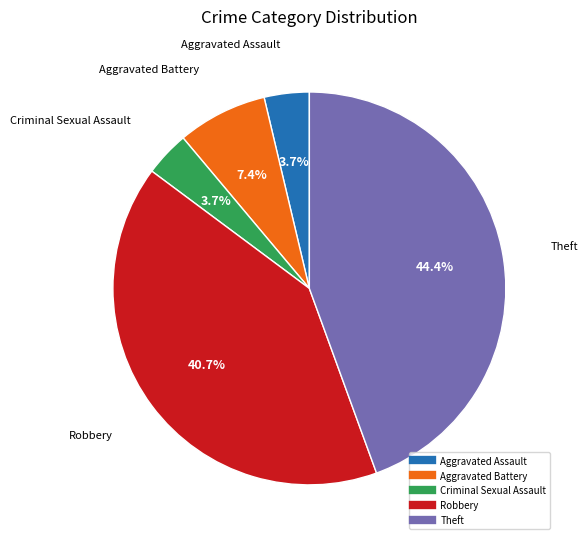

Which category has the biggest portion of the pie?

Theft